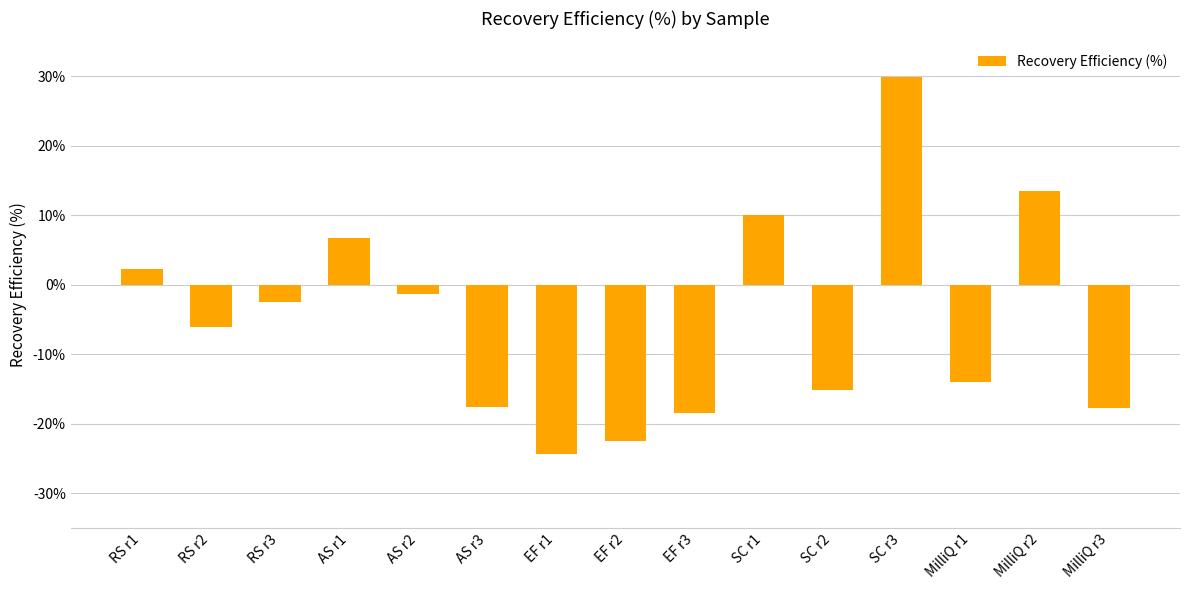

What is the value of the 9th bar from the left?

-18.4